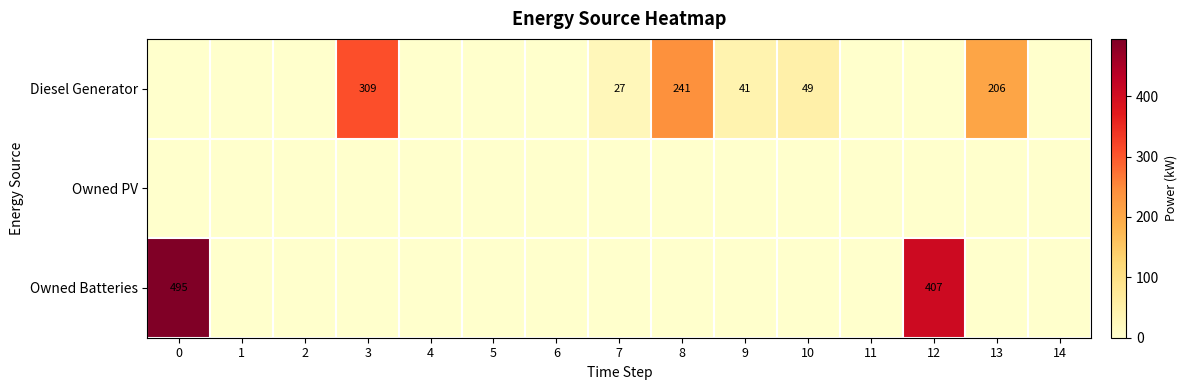

Between 6 and 8, which series saw the biggest shift?

row_0